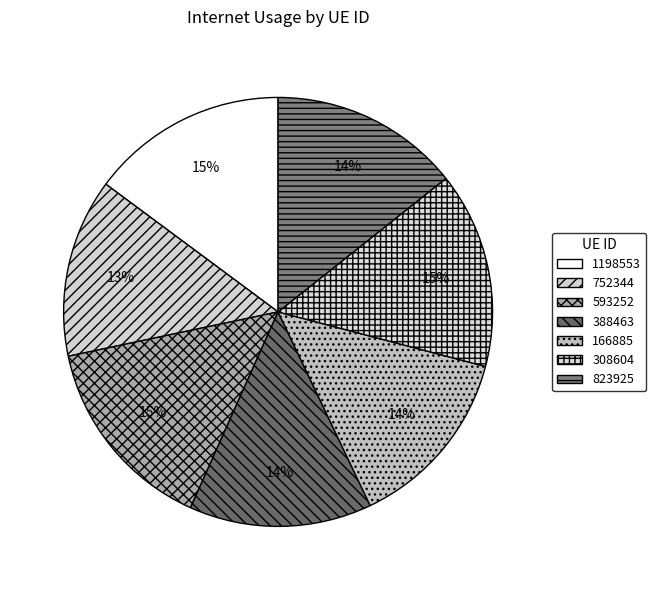

What portion of the pie excludes 308604?

85.2%